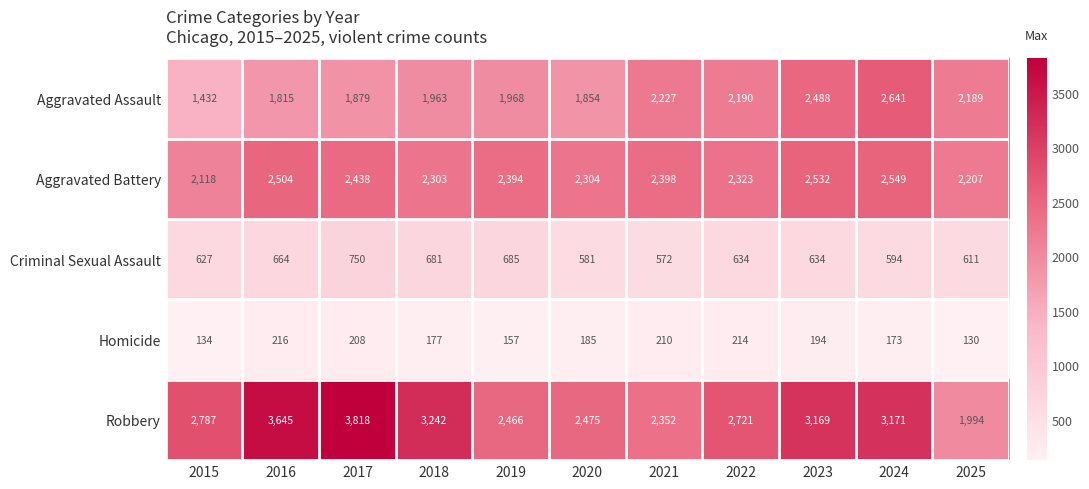

Which series has the widest spread of values?

Robbery